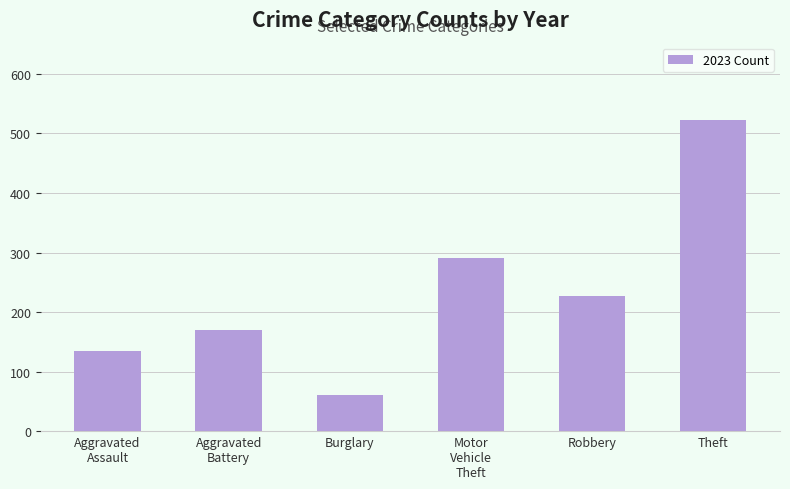

What is the approximate value at Aggravated
Battery, to the nearest 5?

170